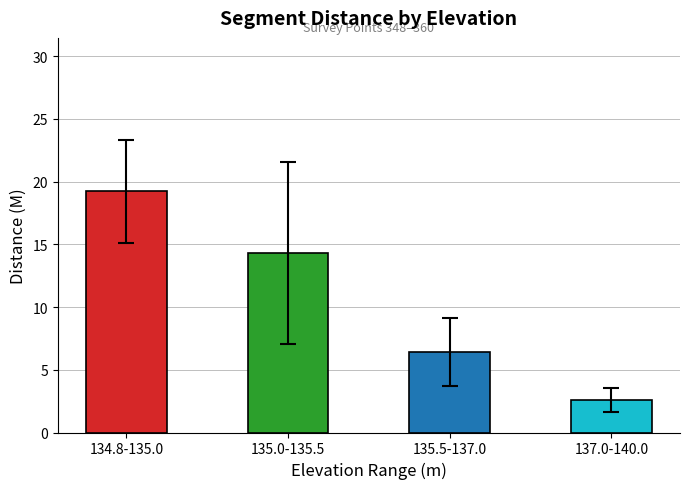

Rank the categories by value from lowest to highest.

137.0-140.0, 135.5-137.0, 135.0-135.5, 134.8-135.0